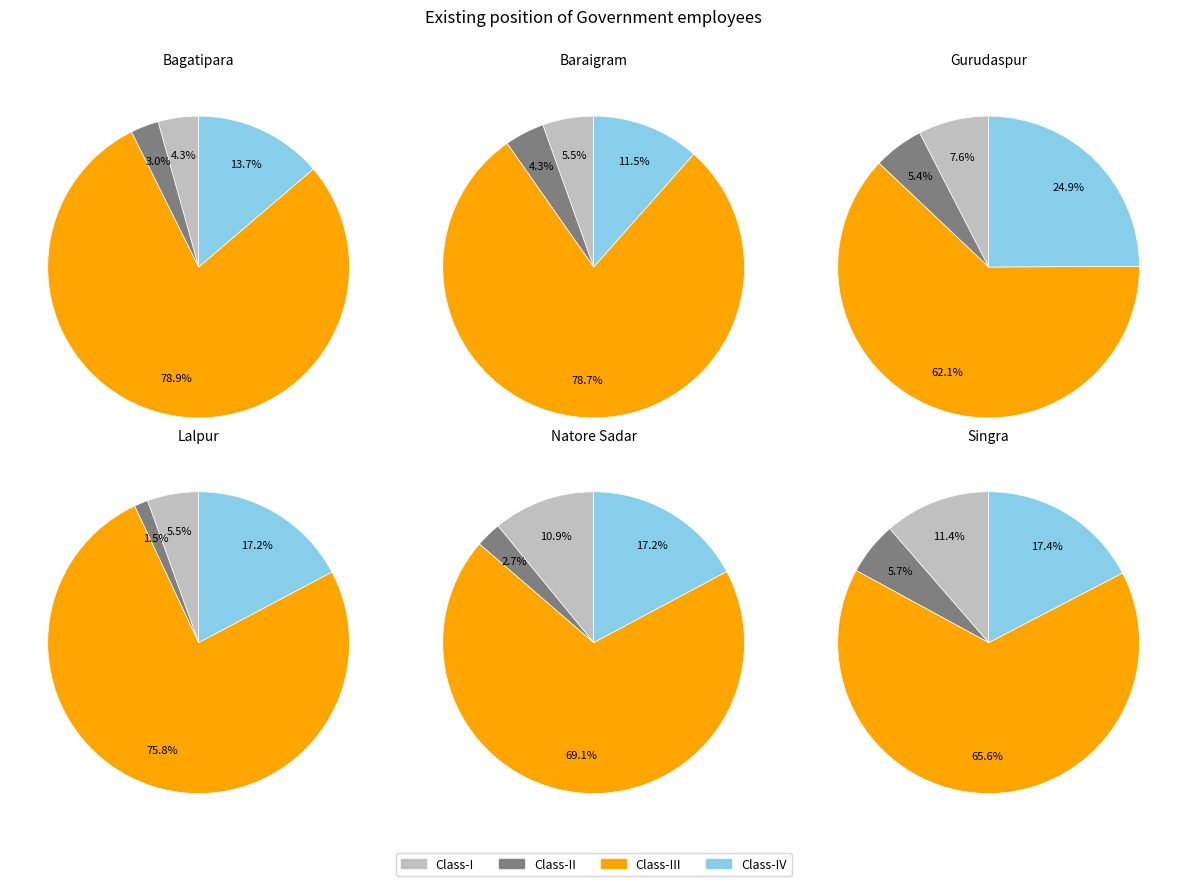

How much of the chart is everything except Lalpur?

89.1%